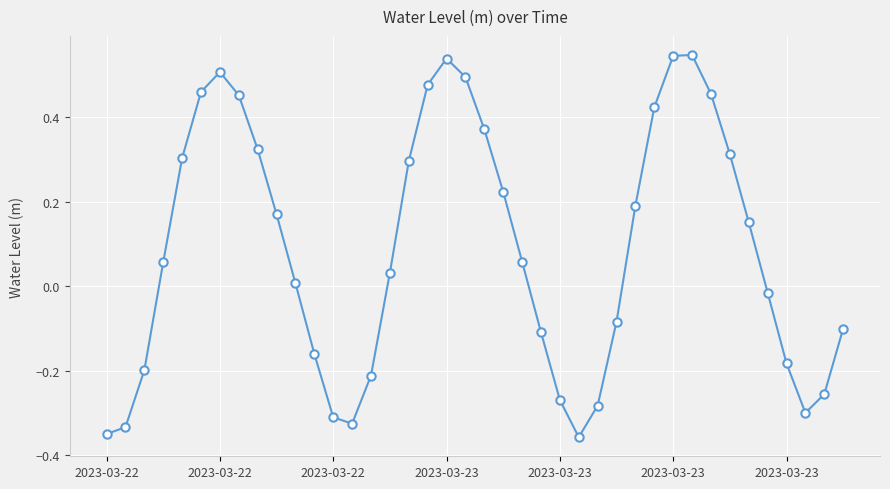

How many interior local peaks (higher than both neighbors) does the data have?

3